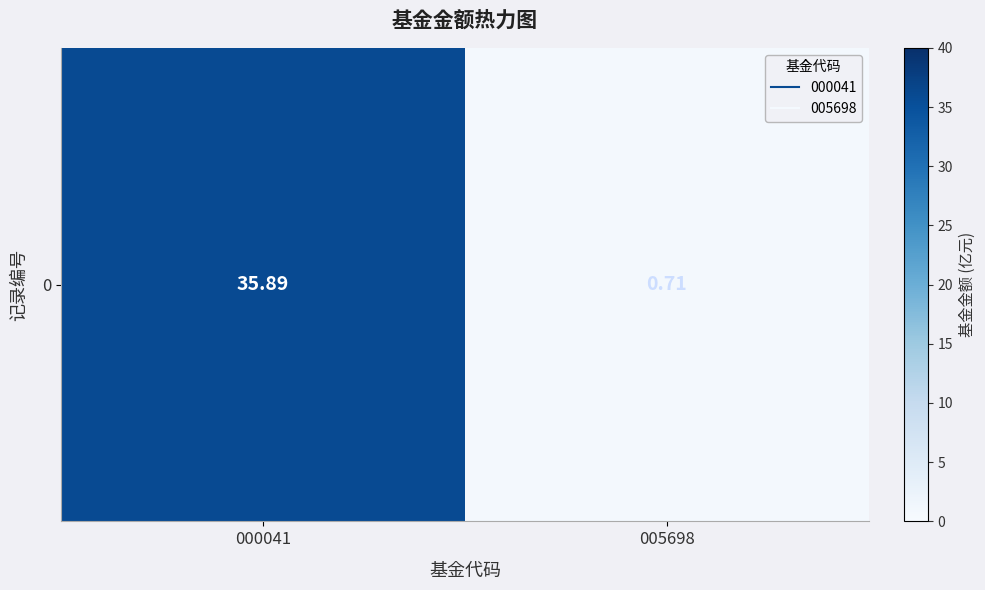

Count the number of values greater than 35.

1